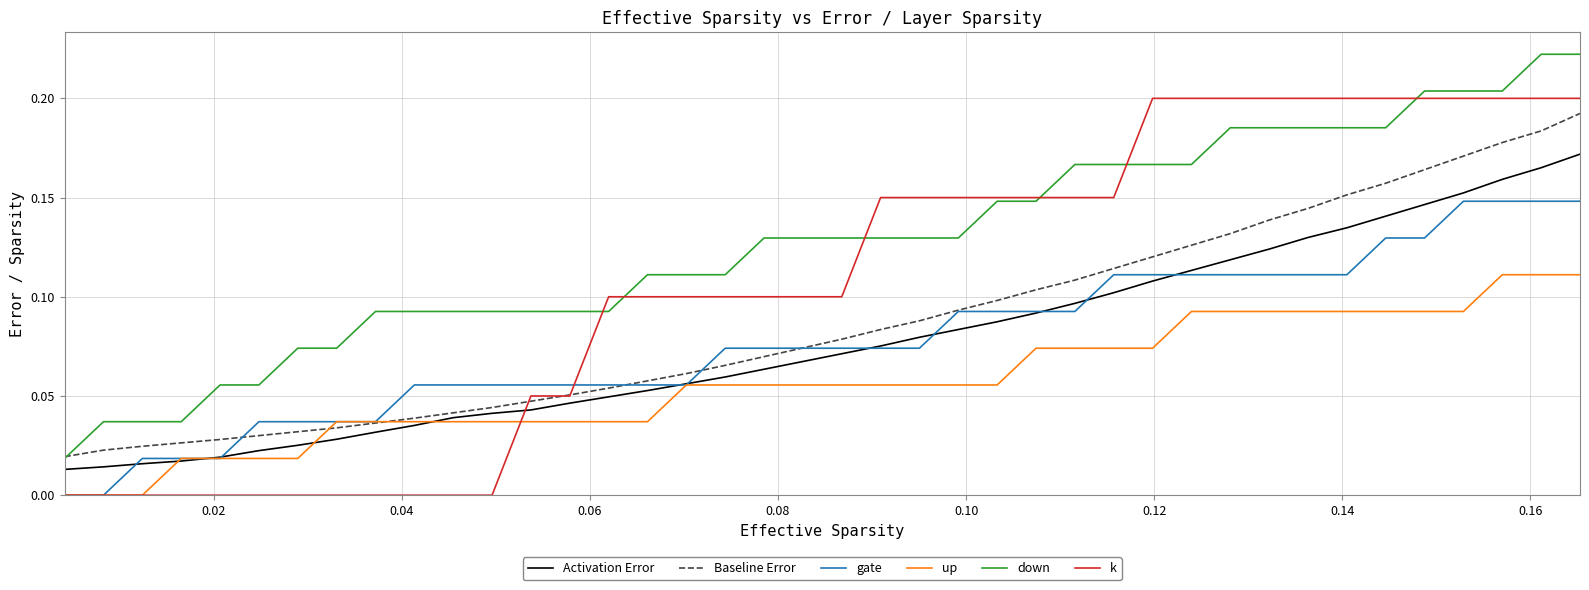

After their last crossing, which series has the higher values: Activation Error or k?

k